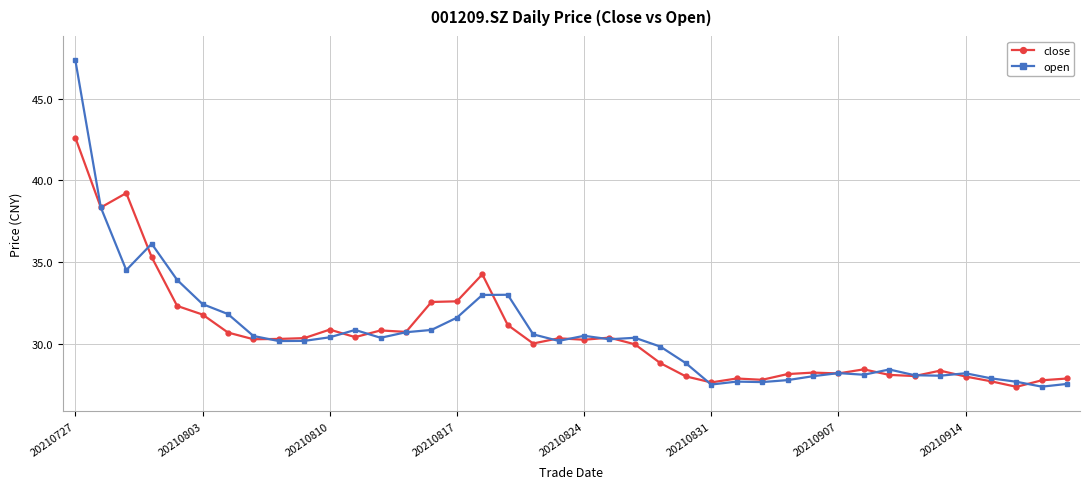

Rank the series by their maximum value, from highest to lowest.

open, close